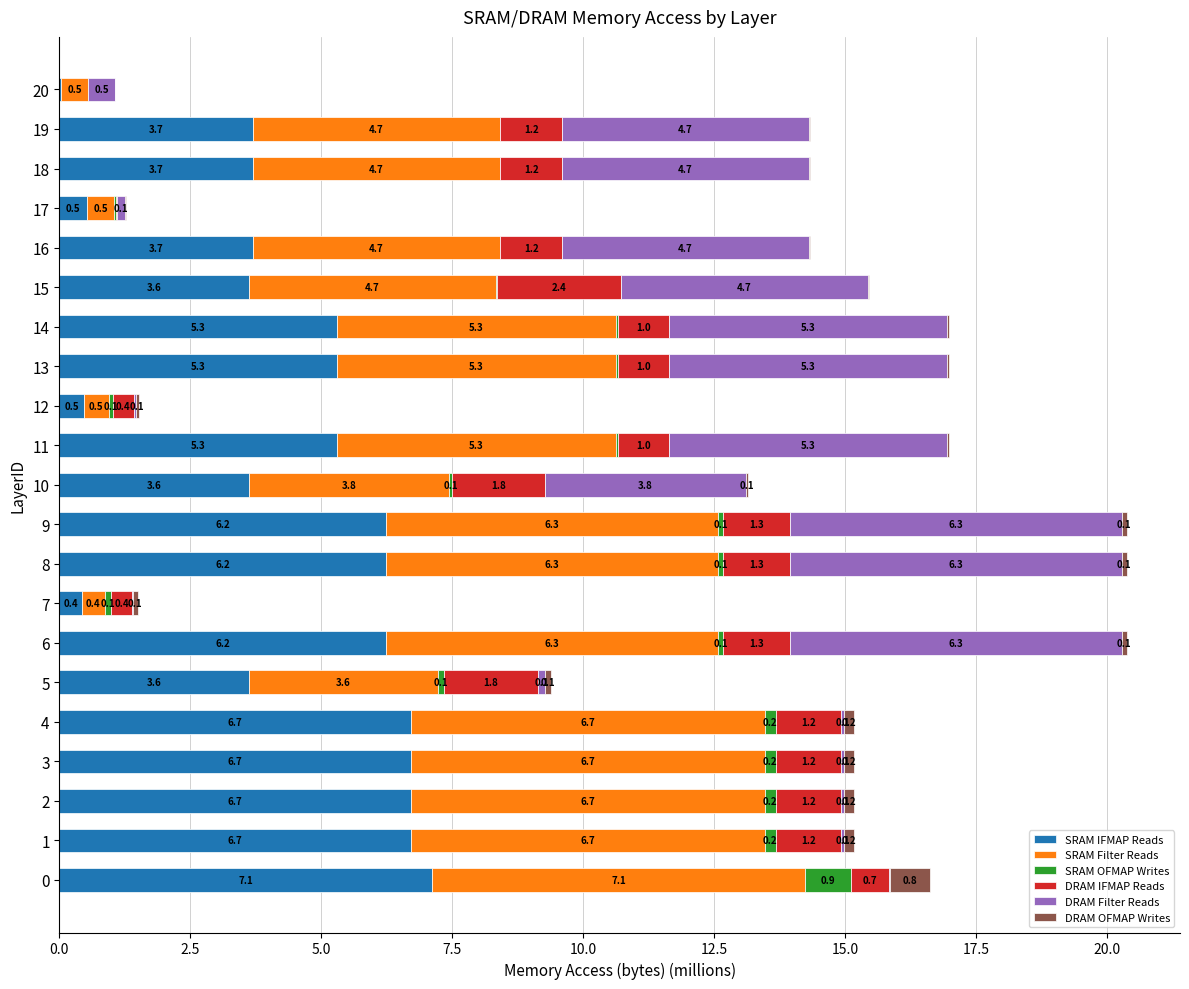

True or false: SRAM IFMAP Reads has a value of 5.3 at 13.

True